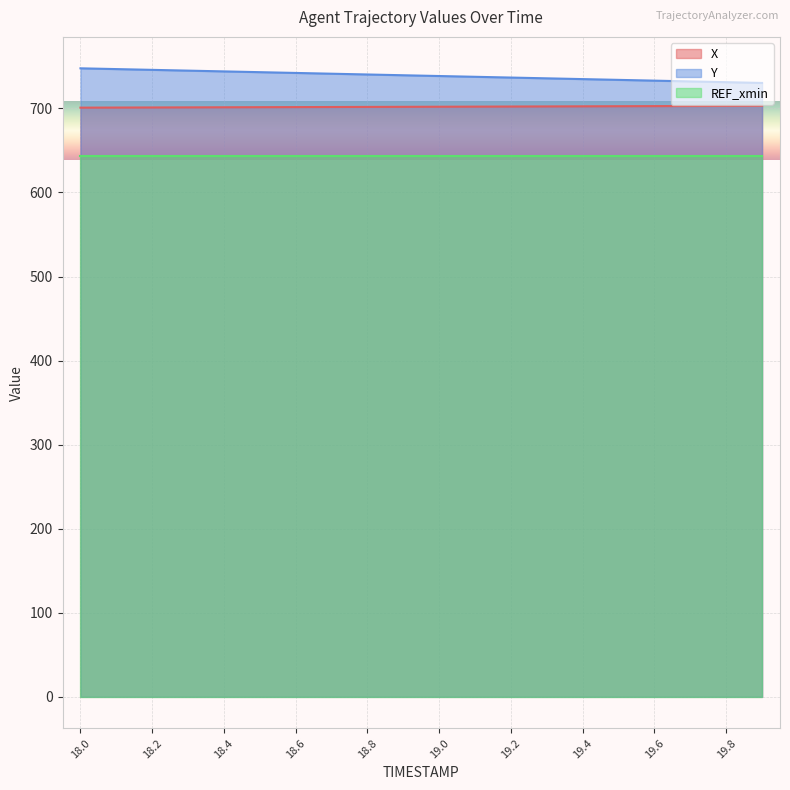

True or false: X and Y cross at least once.

False